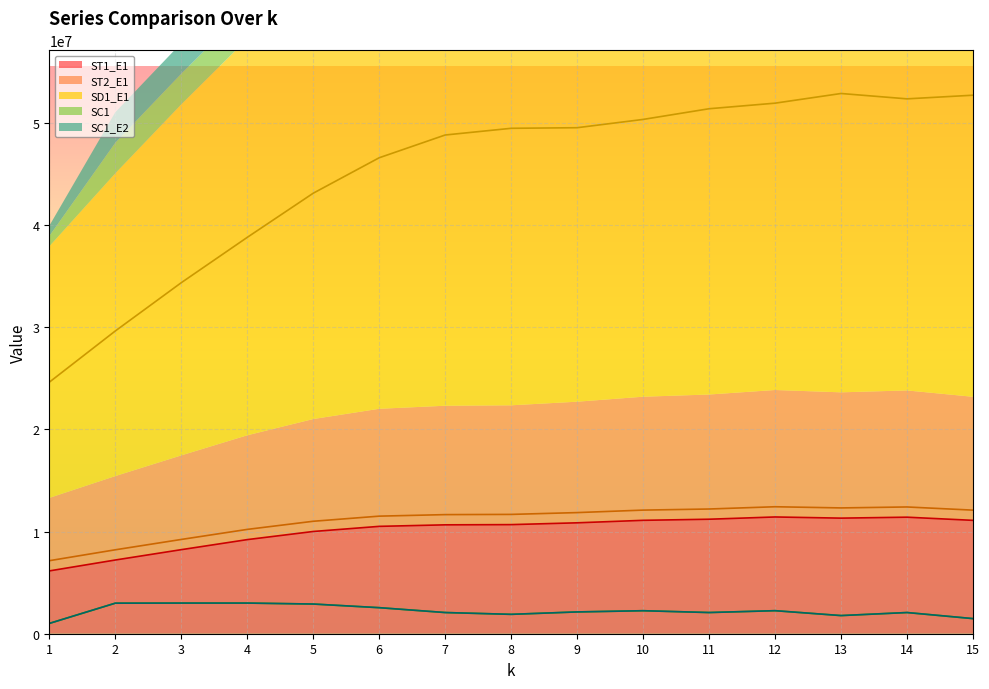

True or false: SD1_E1 and SC1 cross at least once.

False